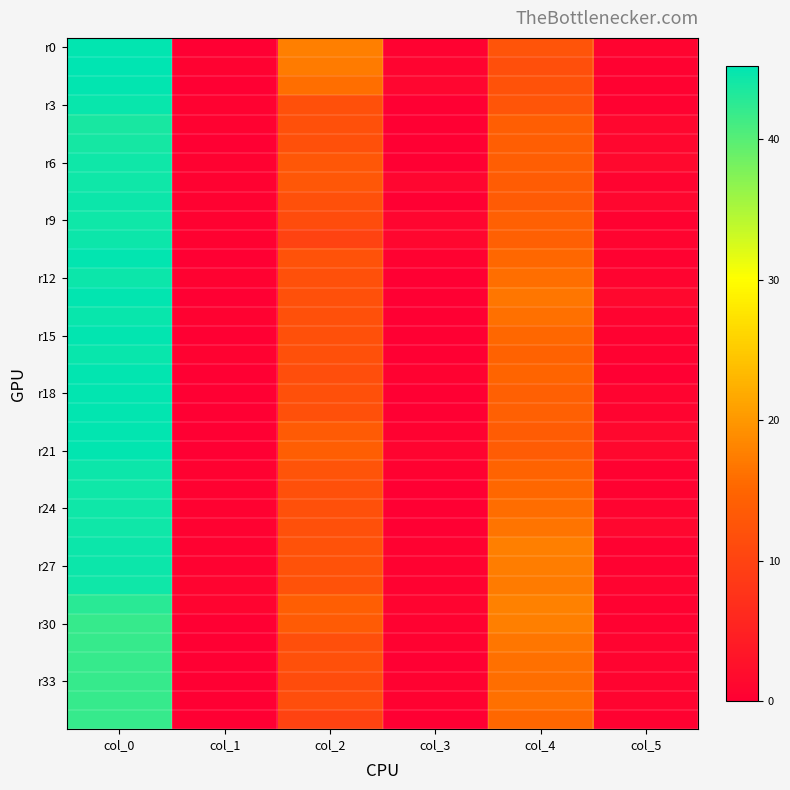

Which category has the highest value across all series?

col_0